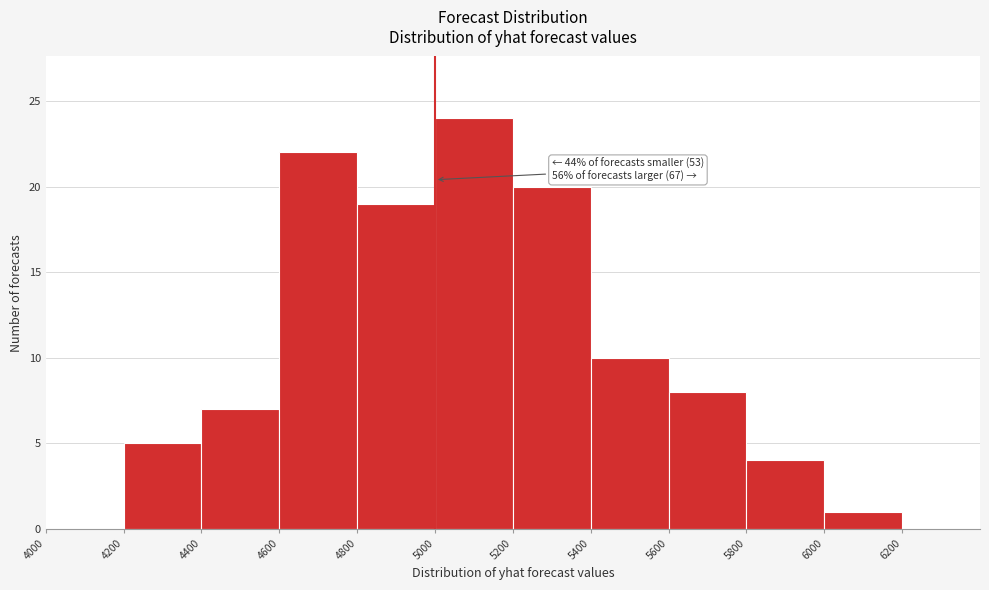

Which range on the x-axis has the tallest bar?

5000 to 5200